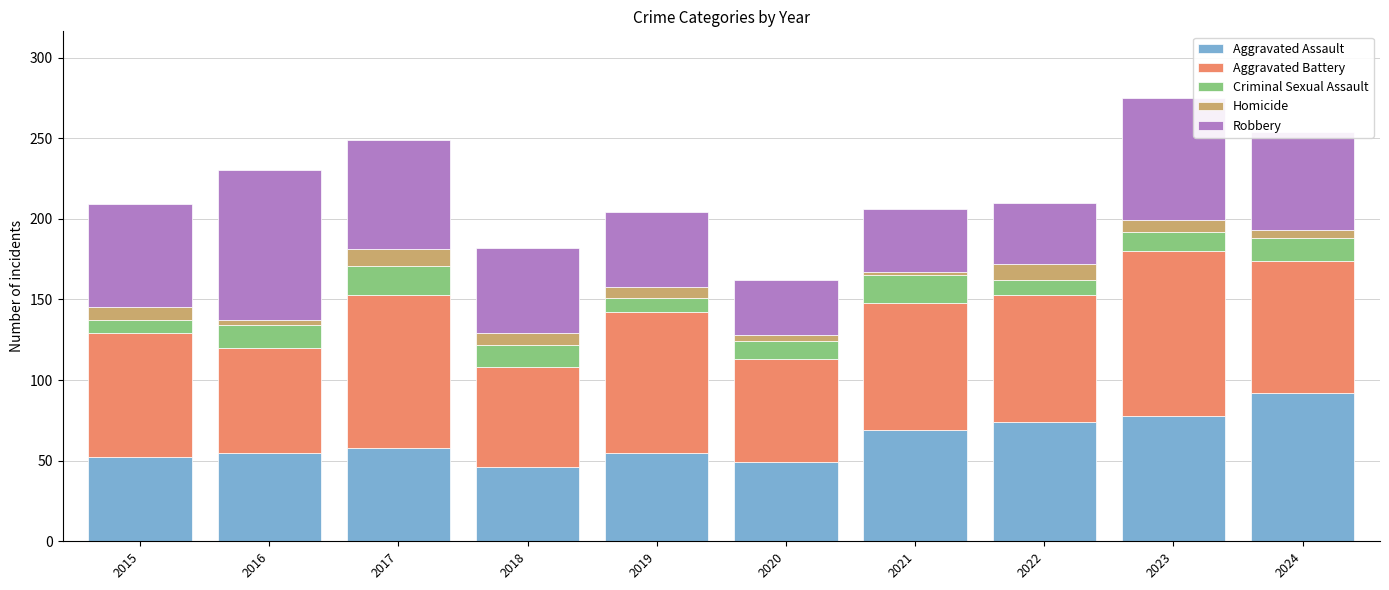

True or false: Aggravated Assault has a value of 120 at 2021.

False